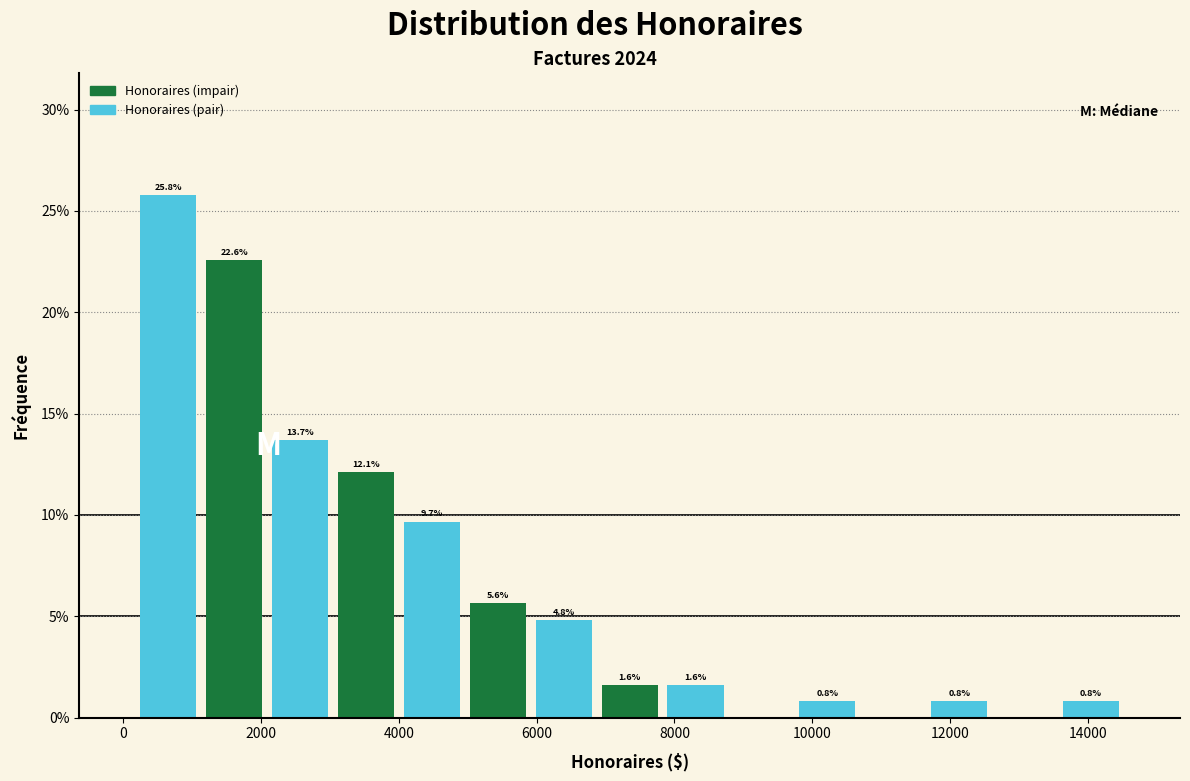

Which range on the x-axis has the tallest bar?

200 to 1200